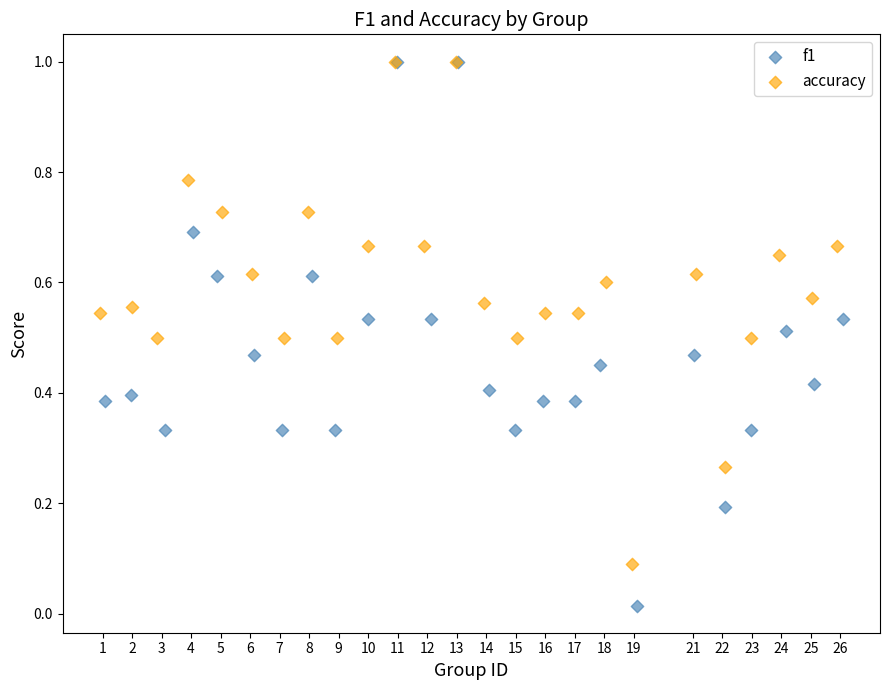

Which series has the widest spread of Y values?

f1